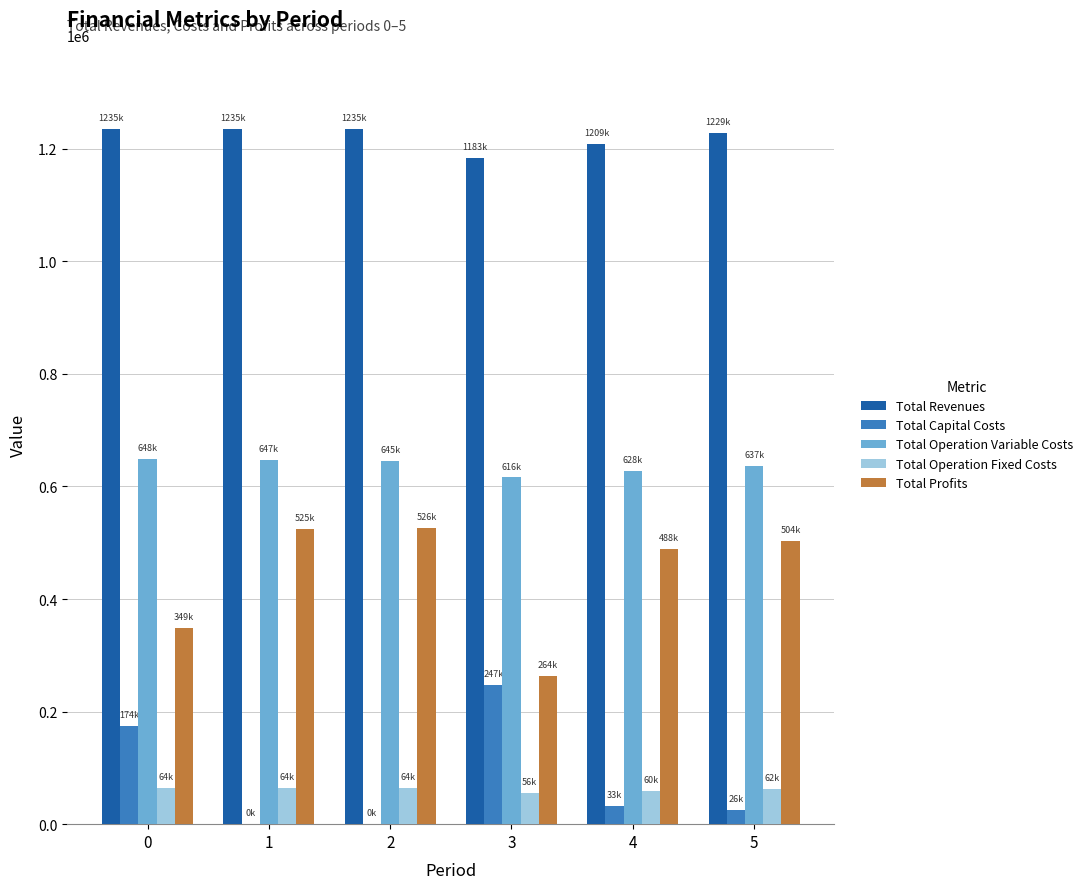

What is the total value across all series at 4?

2417267.5